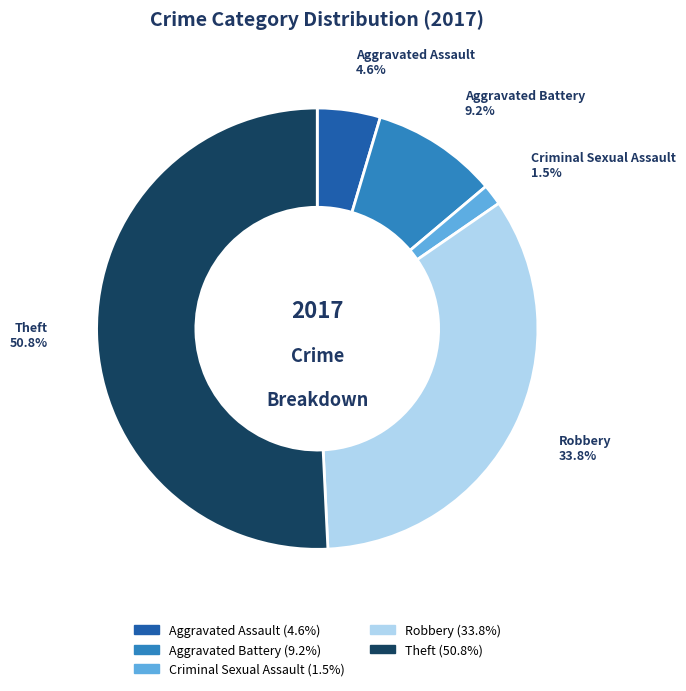

What is the largest slice in the pie chart?

Theft